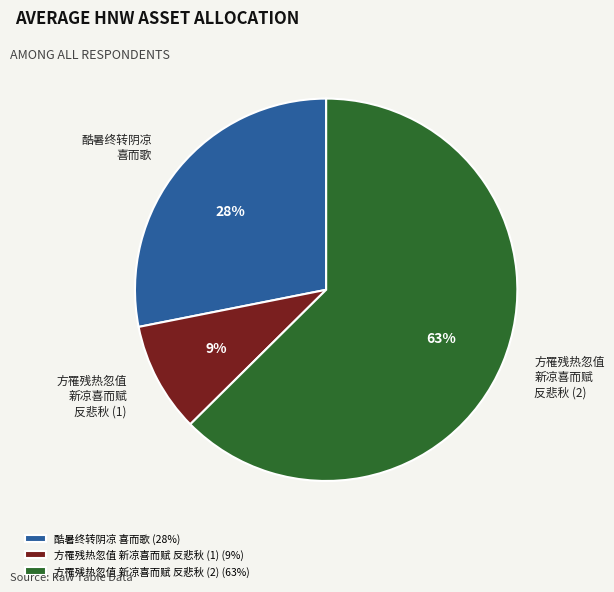

To the nearest percent, what is the combined percentage of 方罹残热忽值 新凉喜而赋 反悲秋 (2) and 方罹残热忽值 新凉喜而赋 反悲秋 (1)?

72%